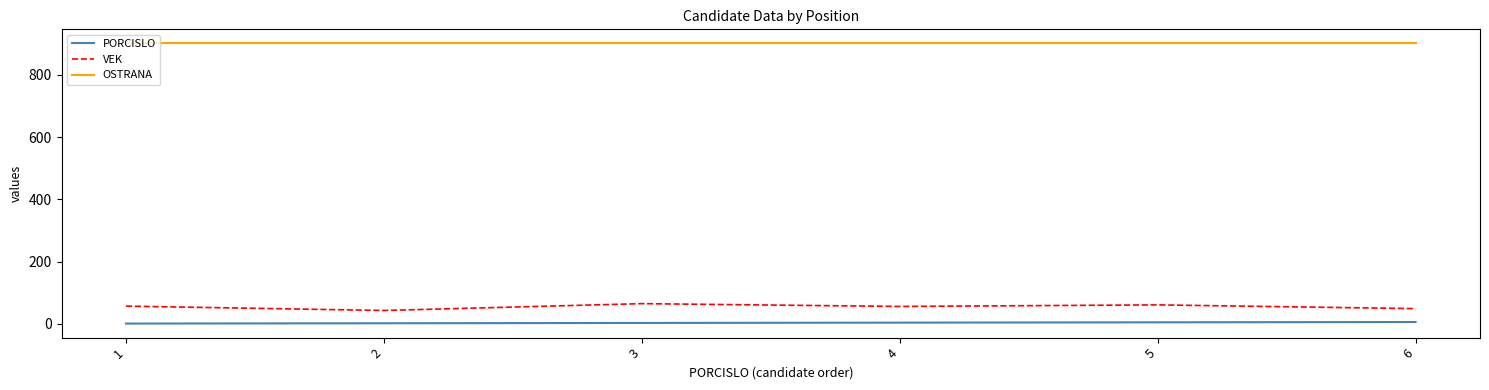

How many lines are shown in the chart?

3